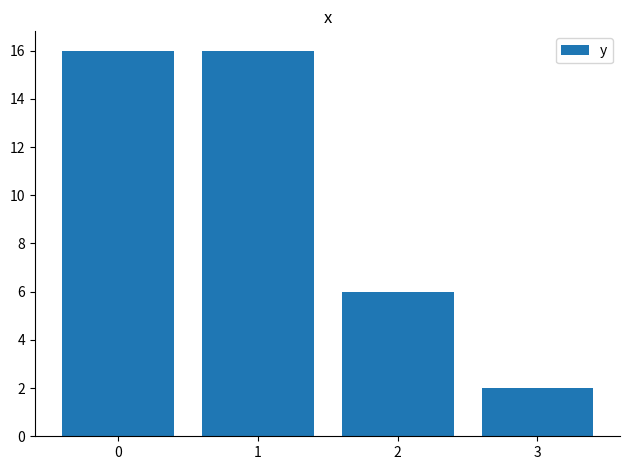

Is it true that the value at 0 is 29?

False